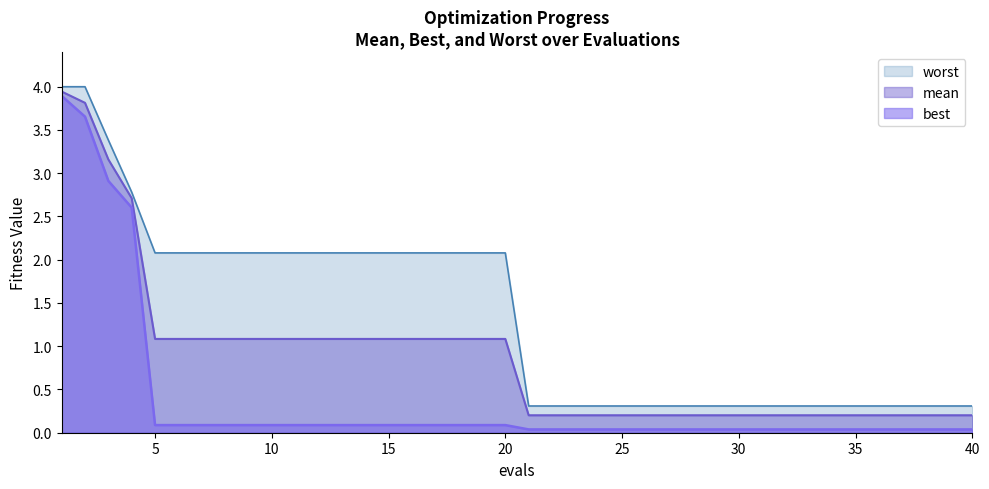

What is the difference between the maximum and second lowest values in the mean series?

3.7